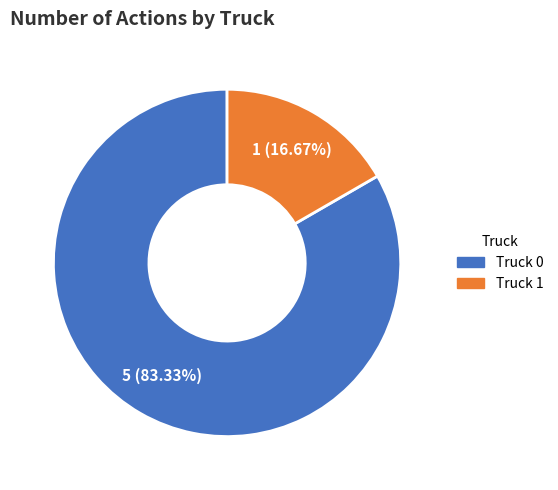

What is the ratio of the value at Truck 0 to the value at Truck 1?

5.0